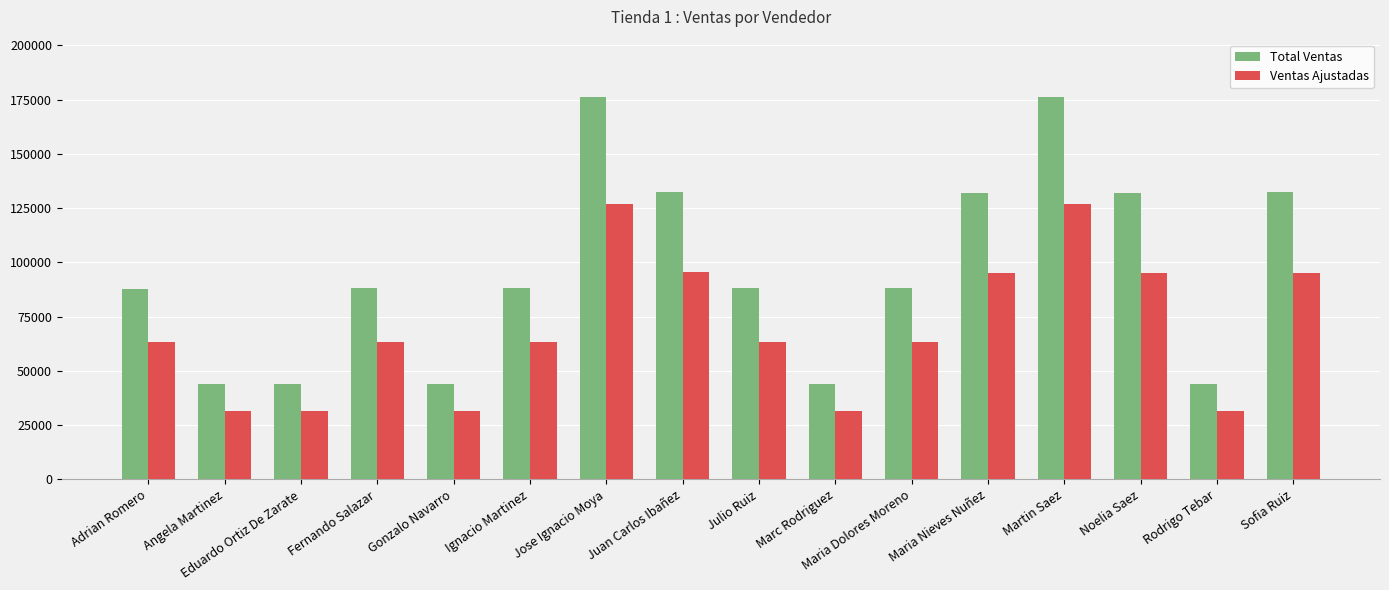

List the series in order of their overall mean, lowest first.

Ventas Ajustadas, Total Ventas